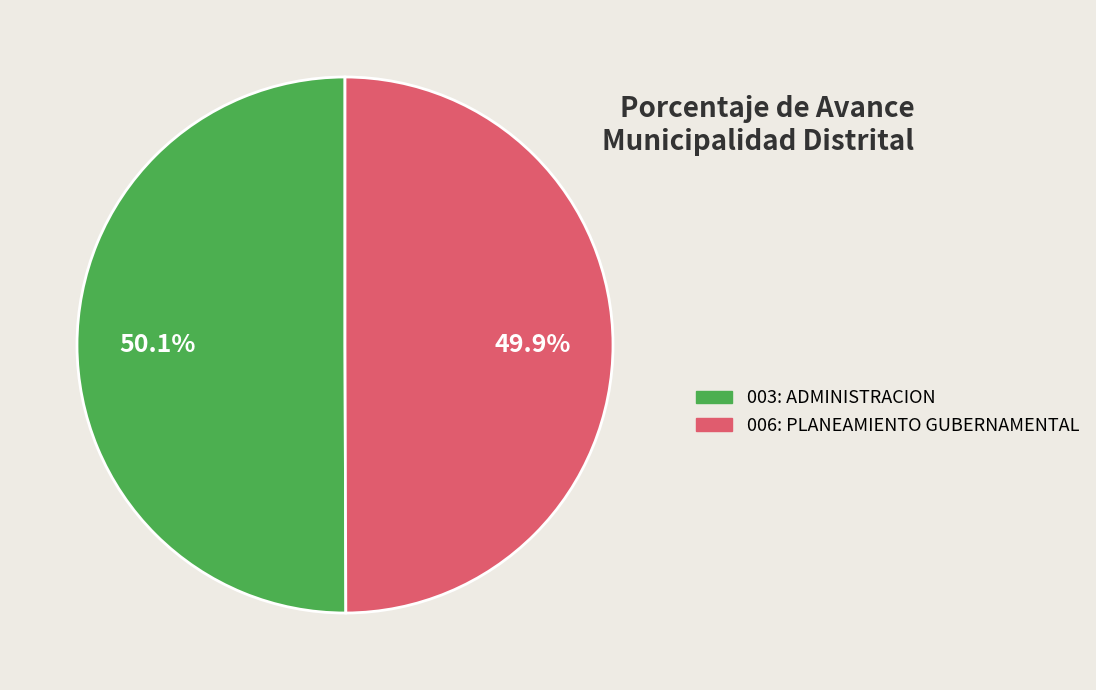

To the nearest percent, what portion does 003: ADMINISTRACION represent?

50%